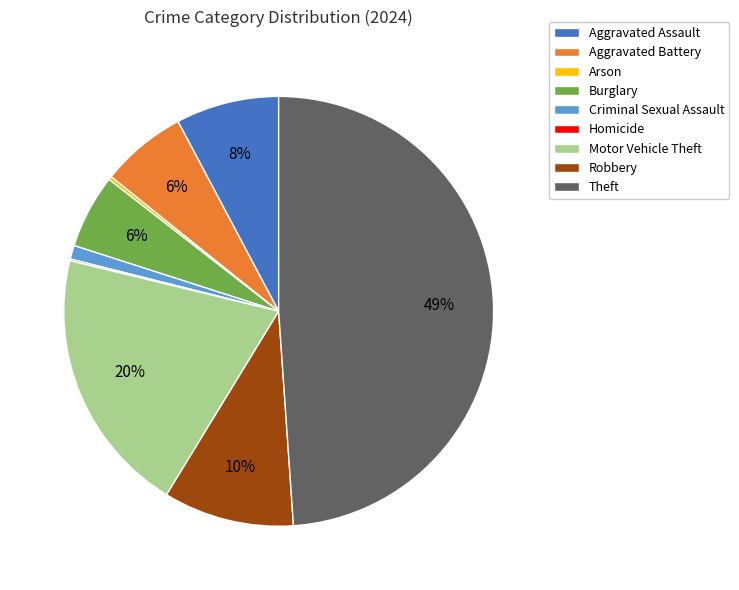

What percentage is the Burglary slice, to the nearest percent?

6%